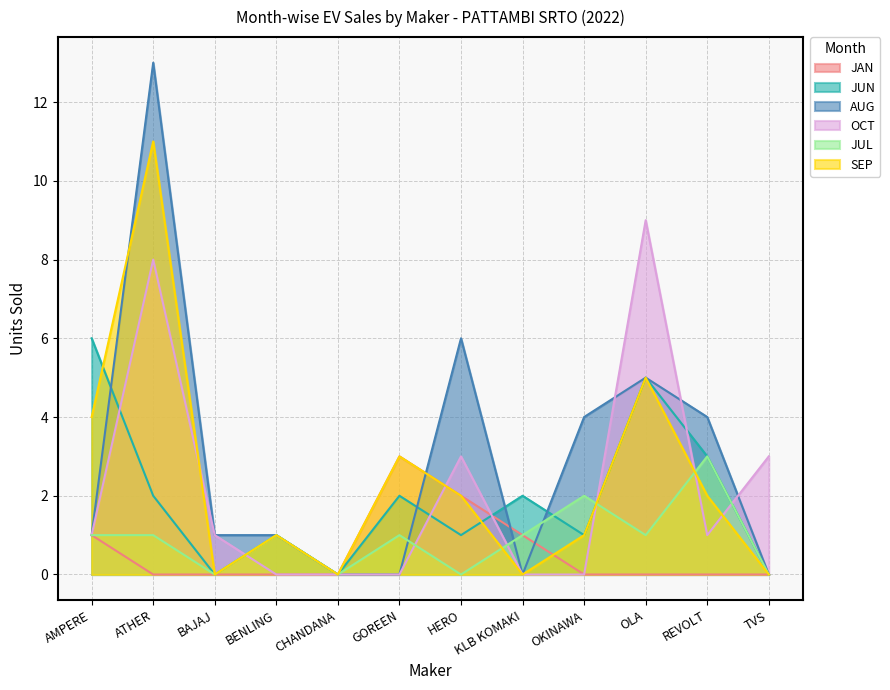

At which label does AUG first exceed 1?

ATHER